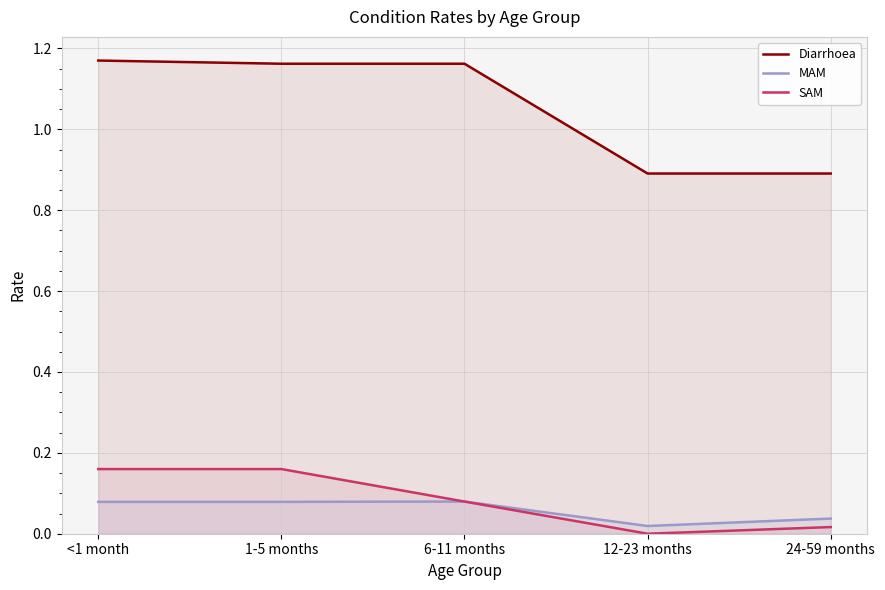

At 1-5 months, list the series in order from smallest to largest.

MAM, SAM, Diarrhoea